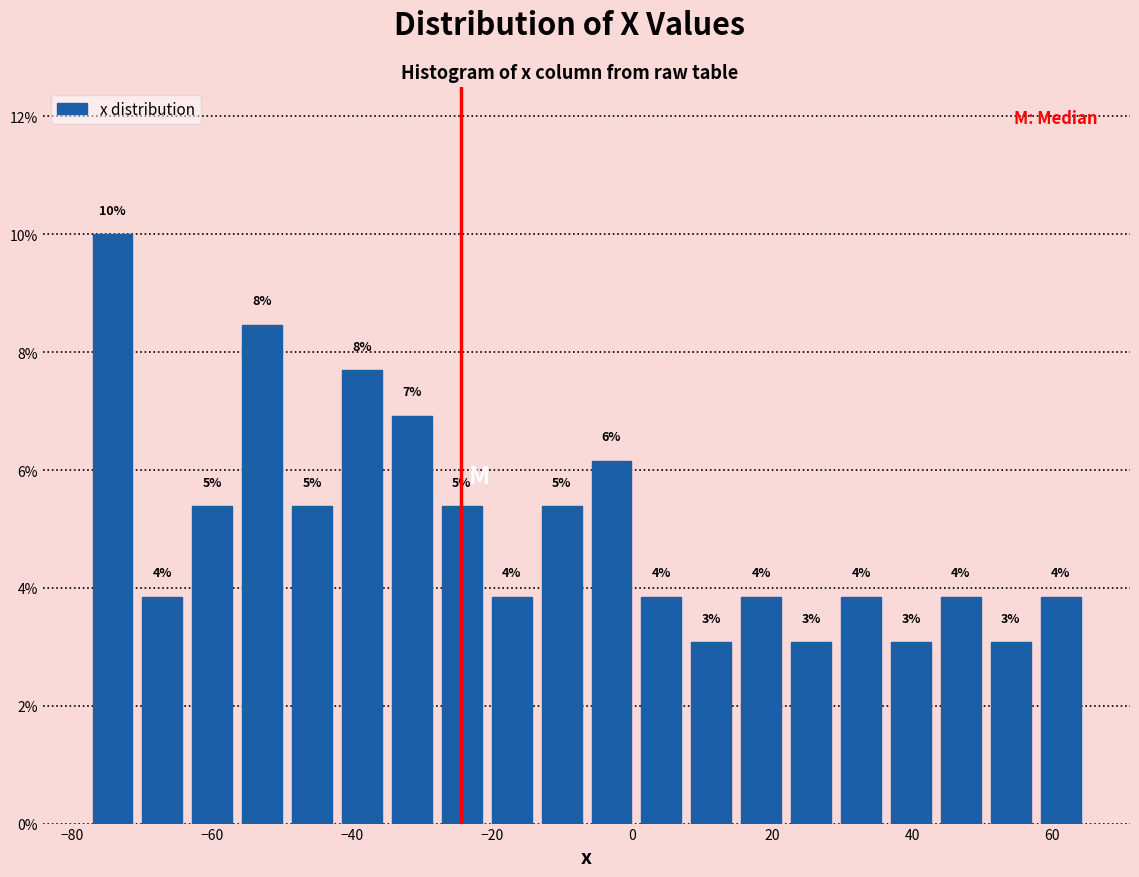

Read against the x-axis, roughly where is the centre of the tallest bar?

-74